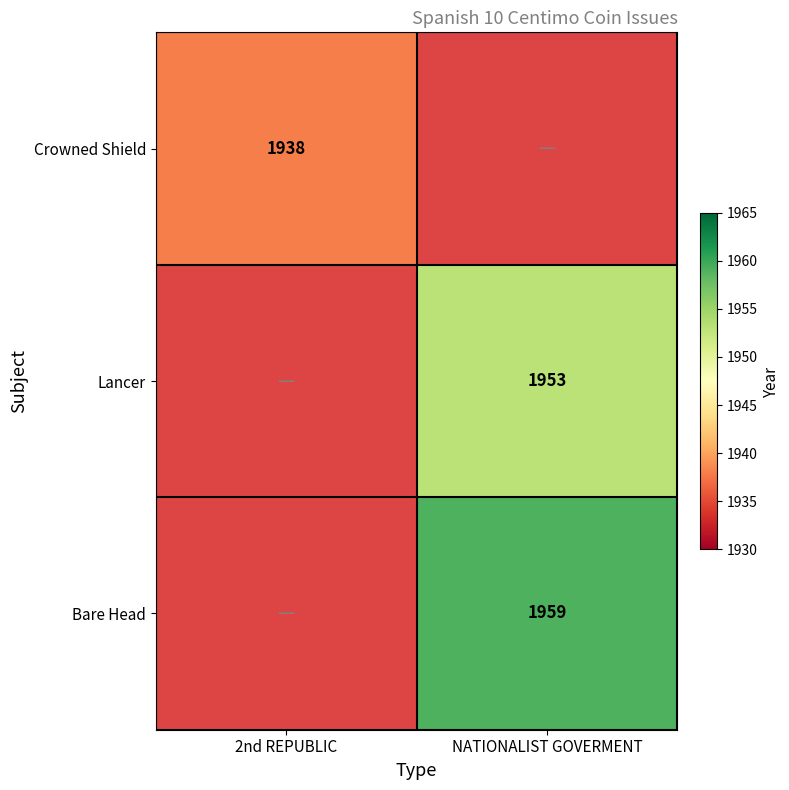

The value of Crowned Shield at 2nd REPUBLIC is 3464. True or false?

False